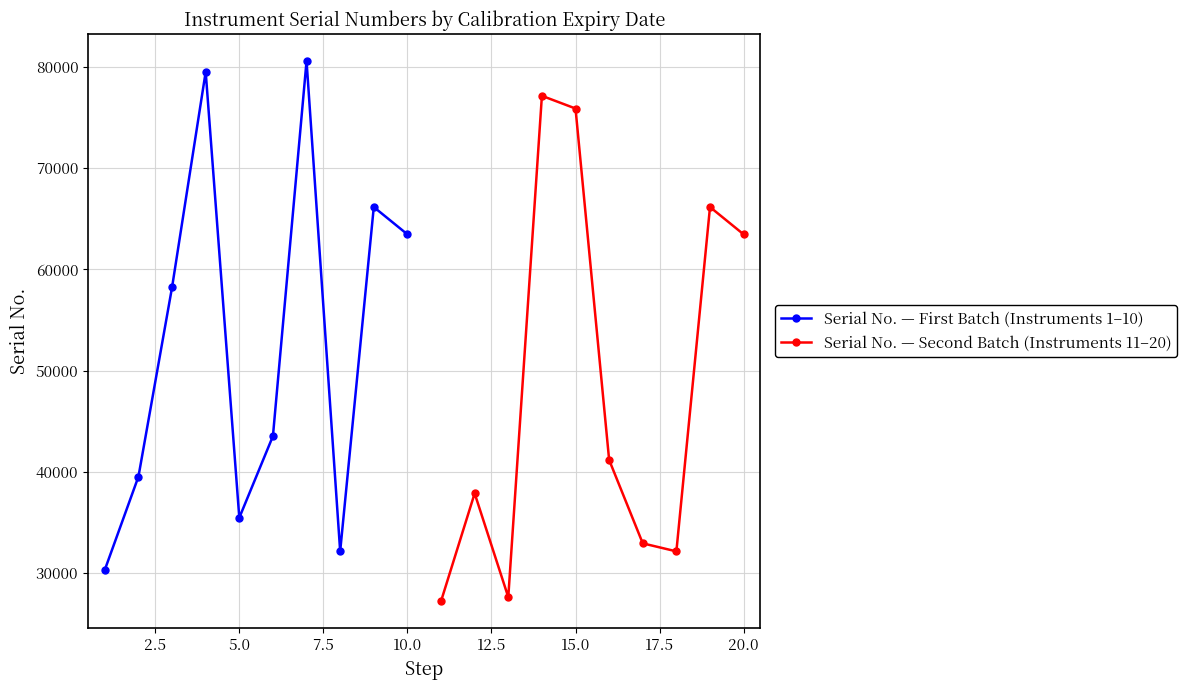

How many lines are shown in the chart?

2